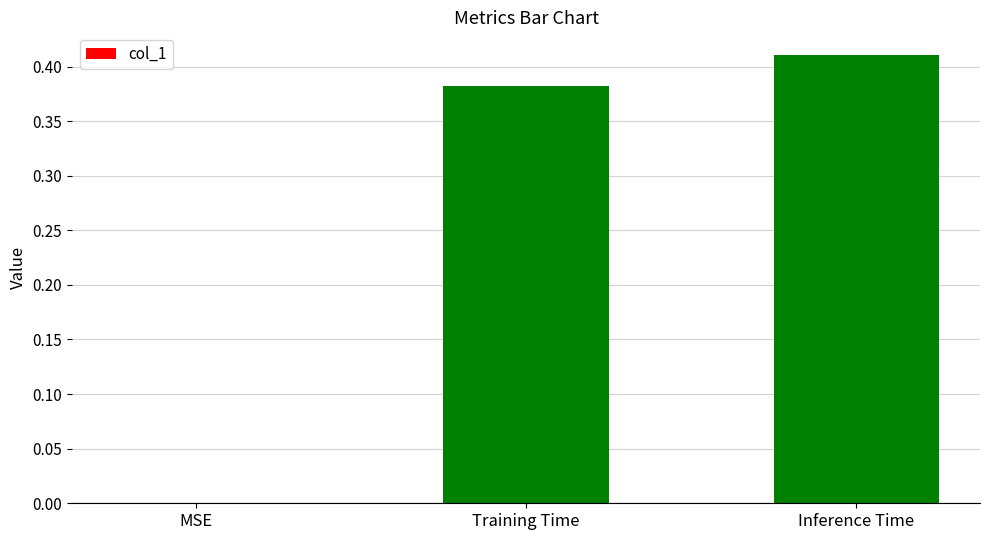

True or false: the data shows 0.6 at Inference Time.

False